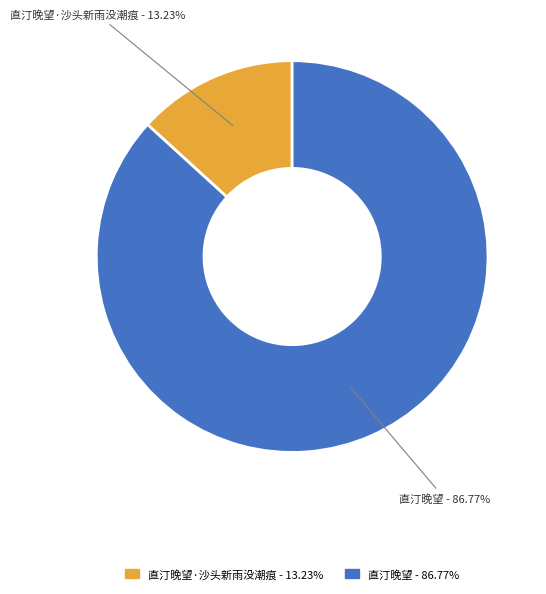

What percentage is the 直汀晚望·沙头新雨没潮痕 slice, to the nearest percent?

13%